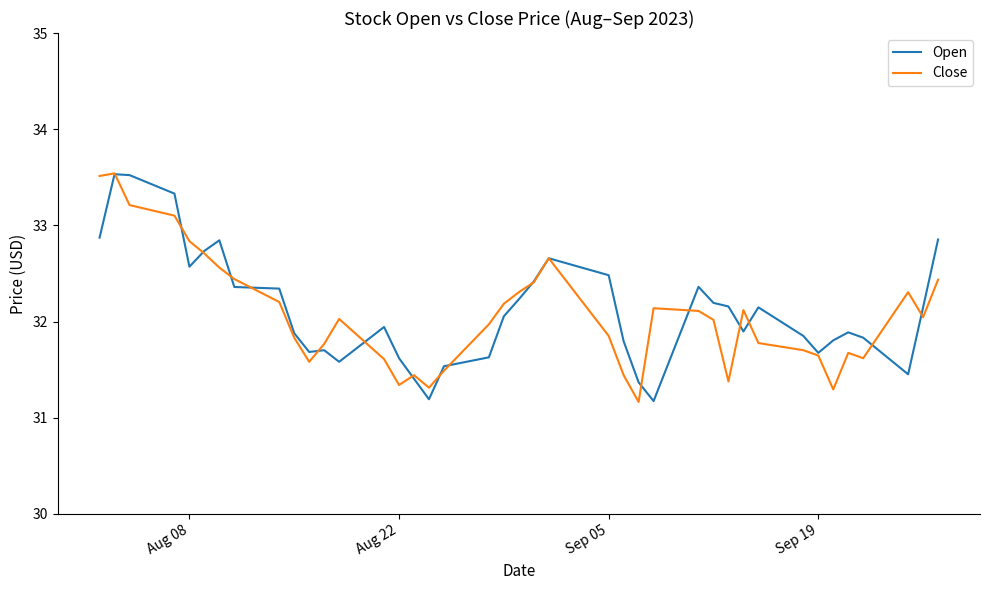

Does the chart display data point markers on the line(s)?

No